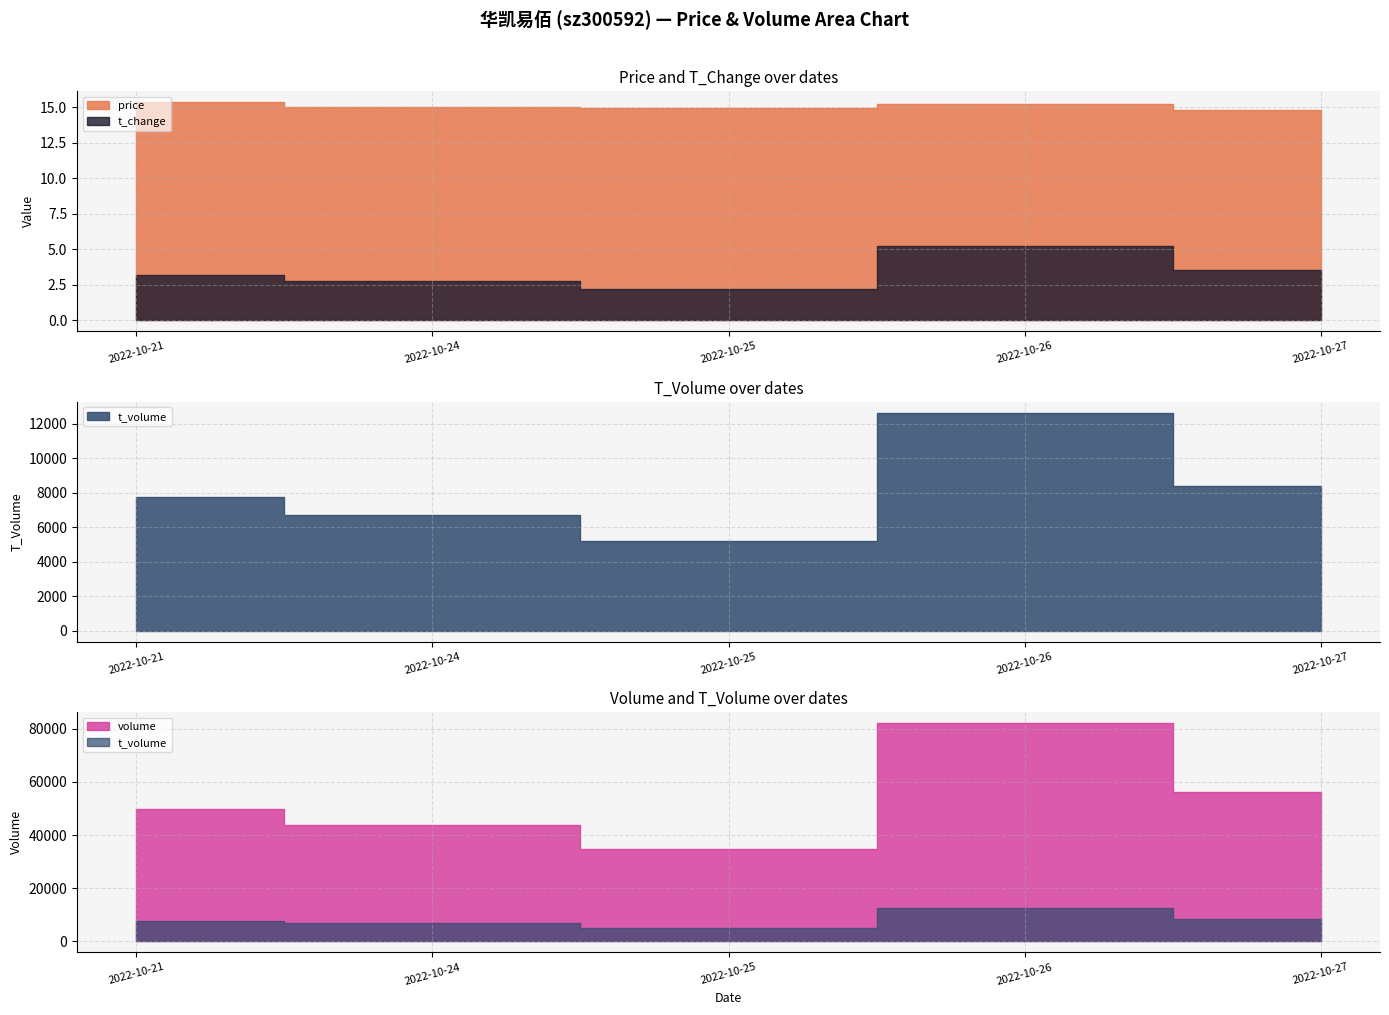

What is the difference between the maximum and minimum values in the price series?

0.5